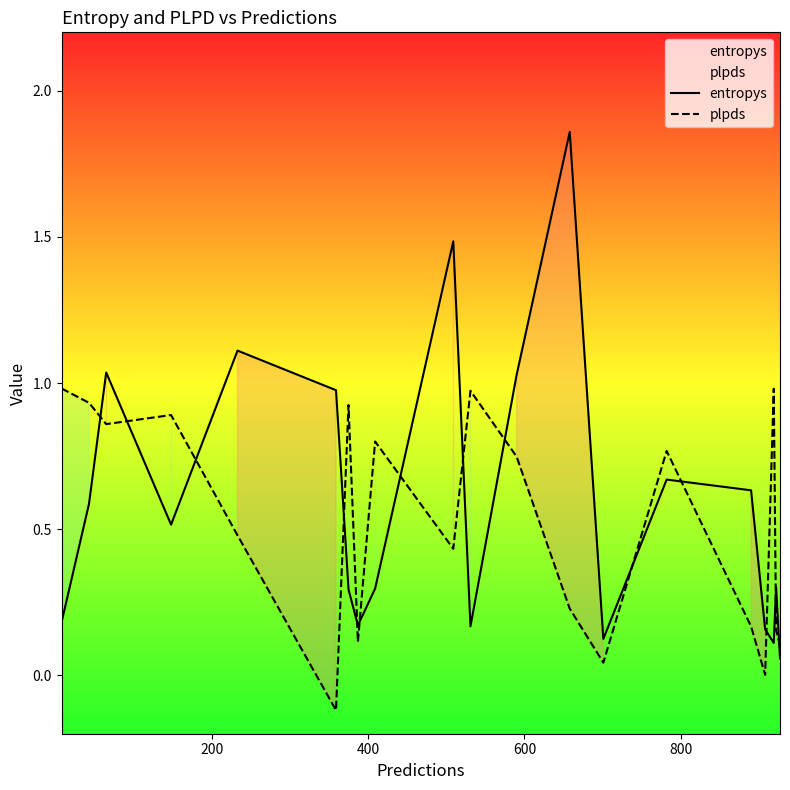

How many lines are shown in the chart?

2